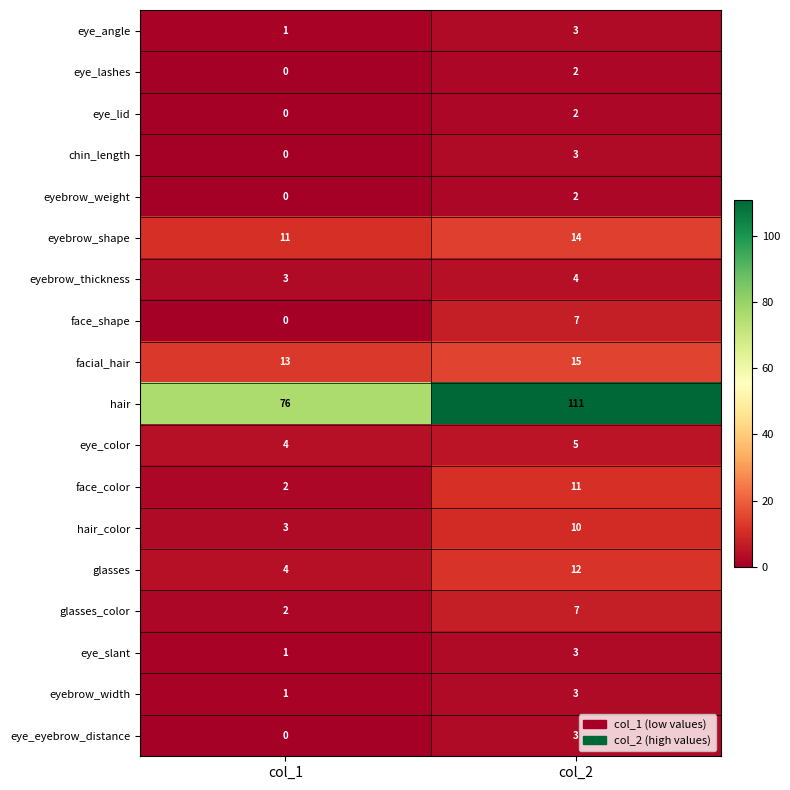

At which label is face_shape closest to 3?

col_1